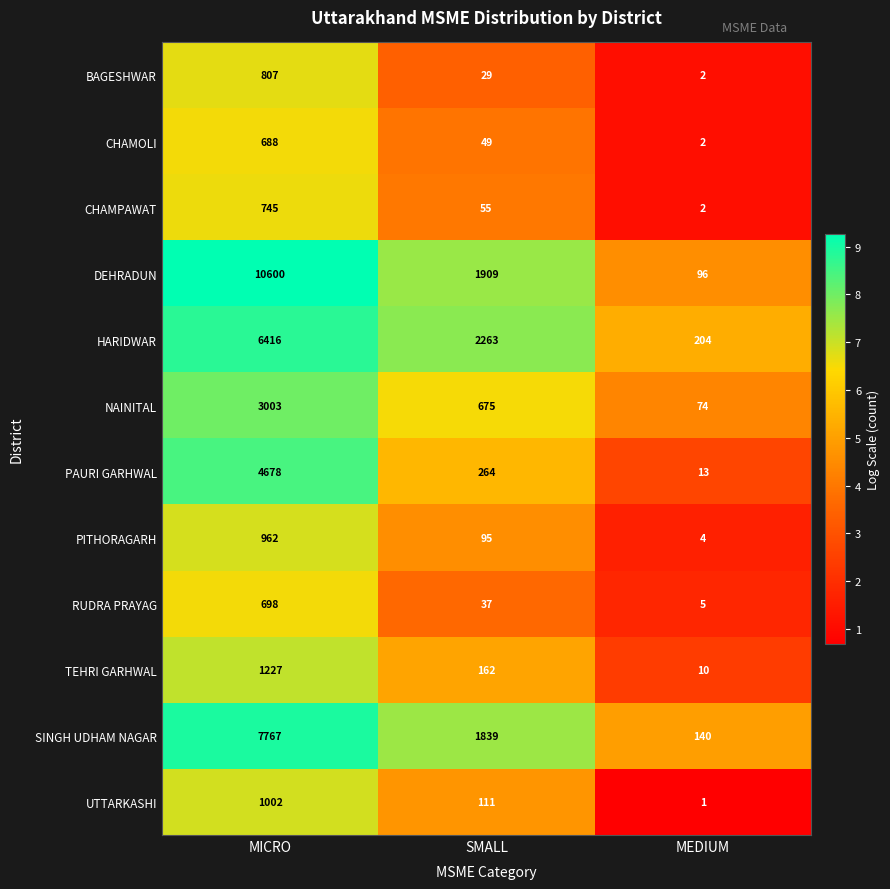

The CHAMOLI series shows 2 at MEDIUM. True or false?

True